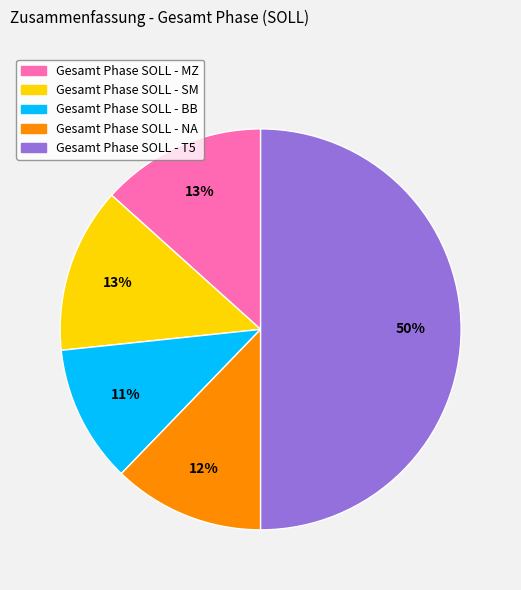

To the nearest percent, what is the average slice percentage?

20%